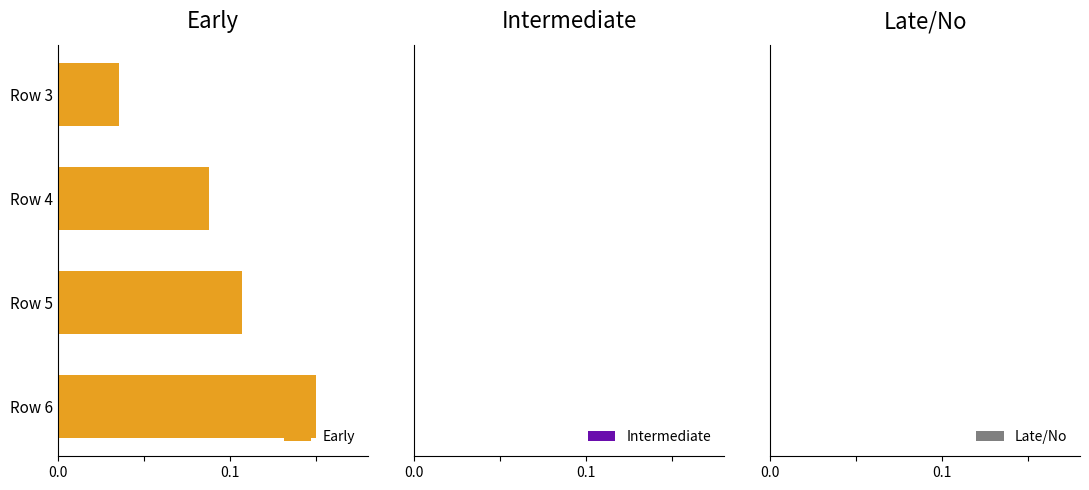

Where is the data nearest to the value 0?

Row 3